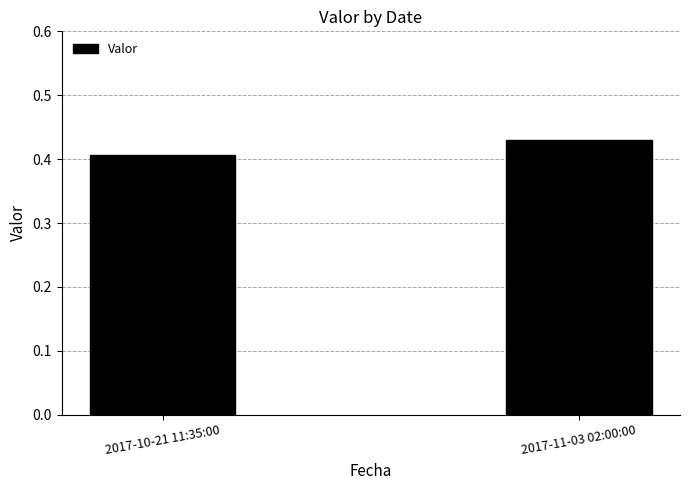

How many bars are there in total?

2